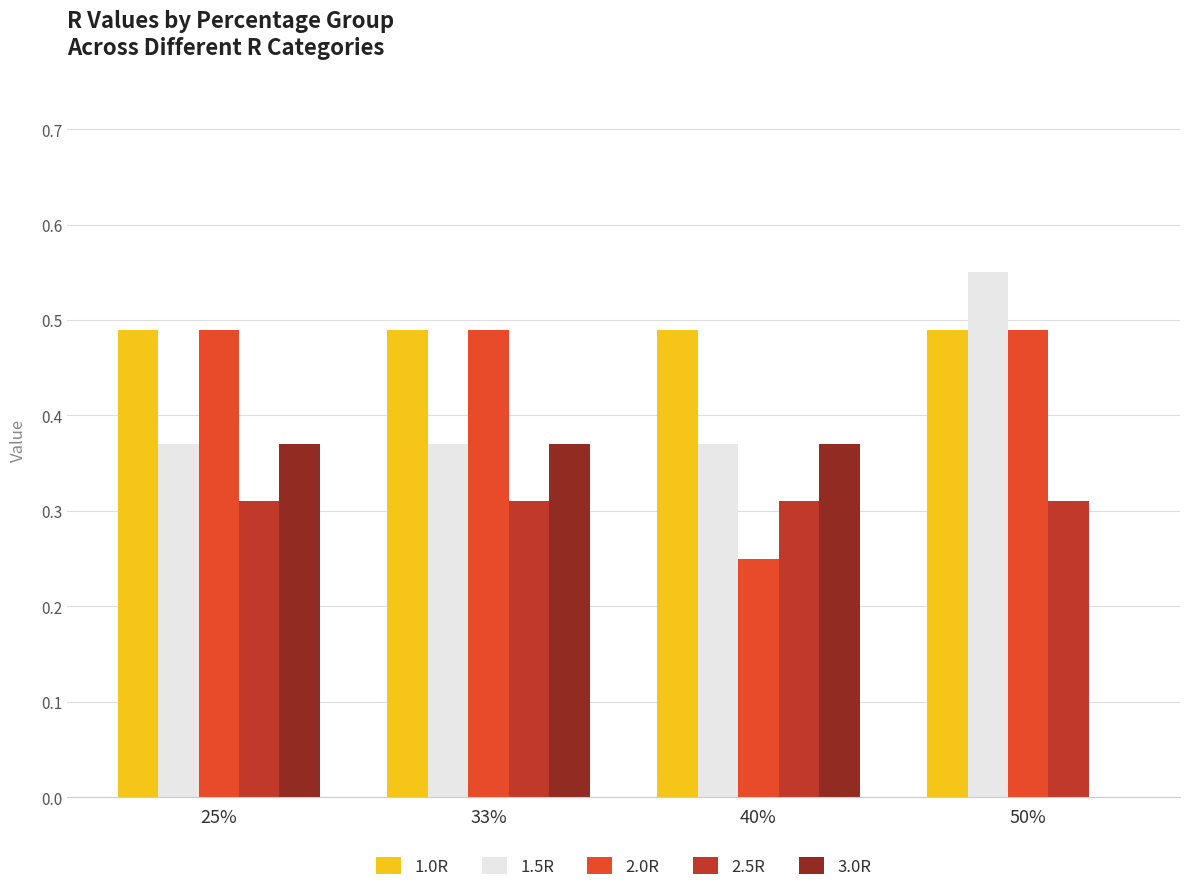

At which category does the chart reach its peak across all series?

50%